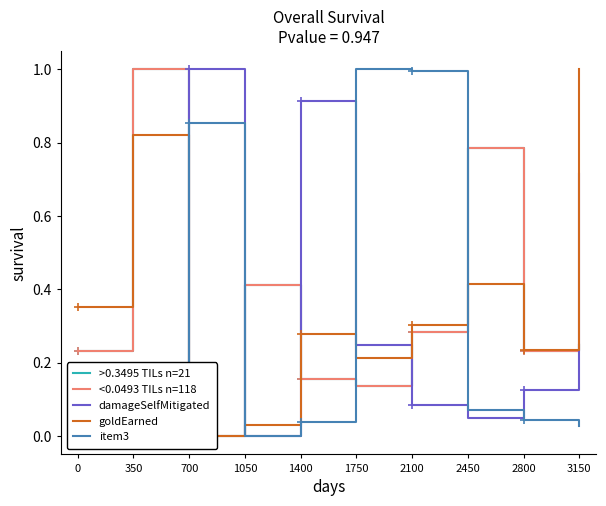

Reading right to left, what are all the values shown in this chart?

damageDealtToBuildings: 0.2	0.2	0.8	0.3	0.1	0.2	0.4	0.0	1.0	0.2
damageDealtToObjectives: 0.2	0.2	0.8	0.3	0.1	0.2	0.4	0.0	1.0	0.2
damageSelfMitigated: 0.7	0.1	0.0	0.1	0.2	0.9	0.0	1.0	0.1	0.0
goldEarned: 1.0	0.2	0.4	0.3	0.2	0.3	0.0	0.0	0.8	0.4
item3: 0.0	0.0	0.1	1.0	1.0	0.0	0.0	0.9	0.1	0.1